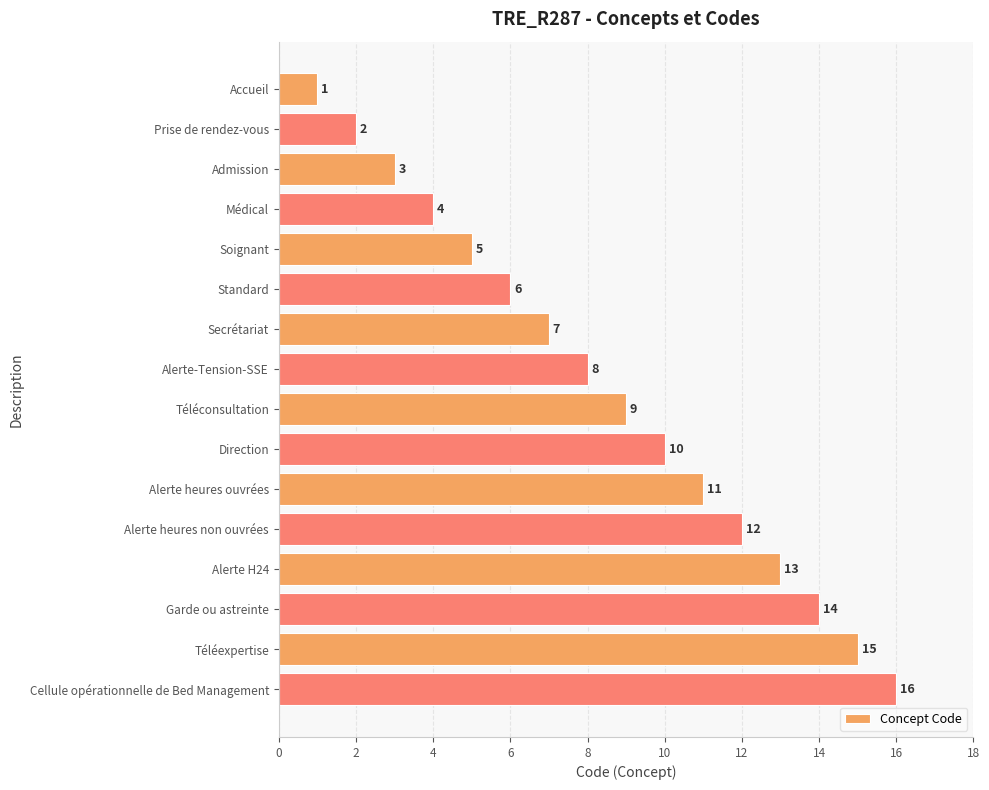

True or false: the data shows 17 at Alerte heures ouvrées.

False